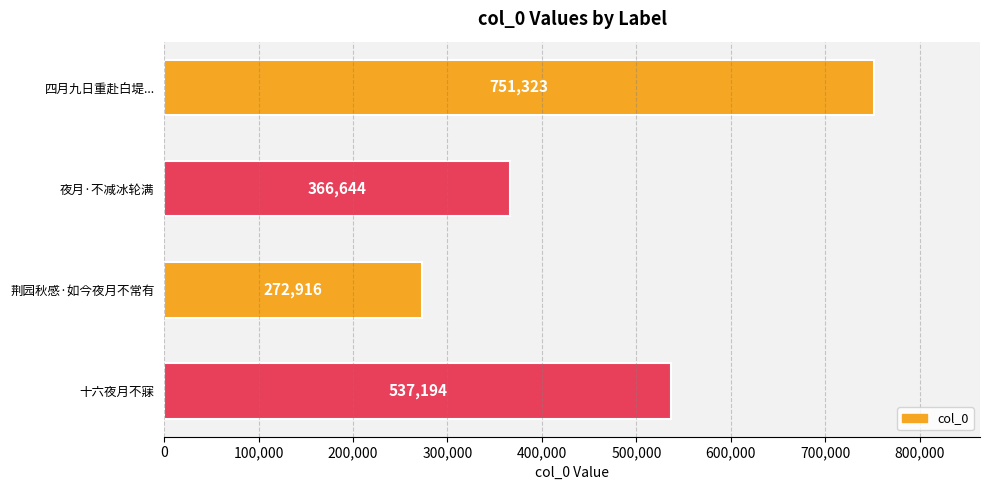

What is the smallest value displayed?

272916